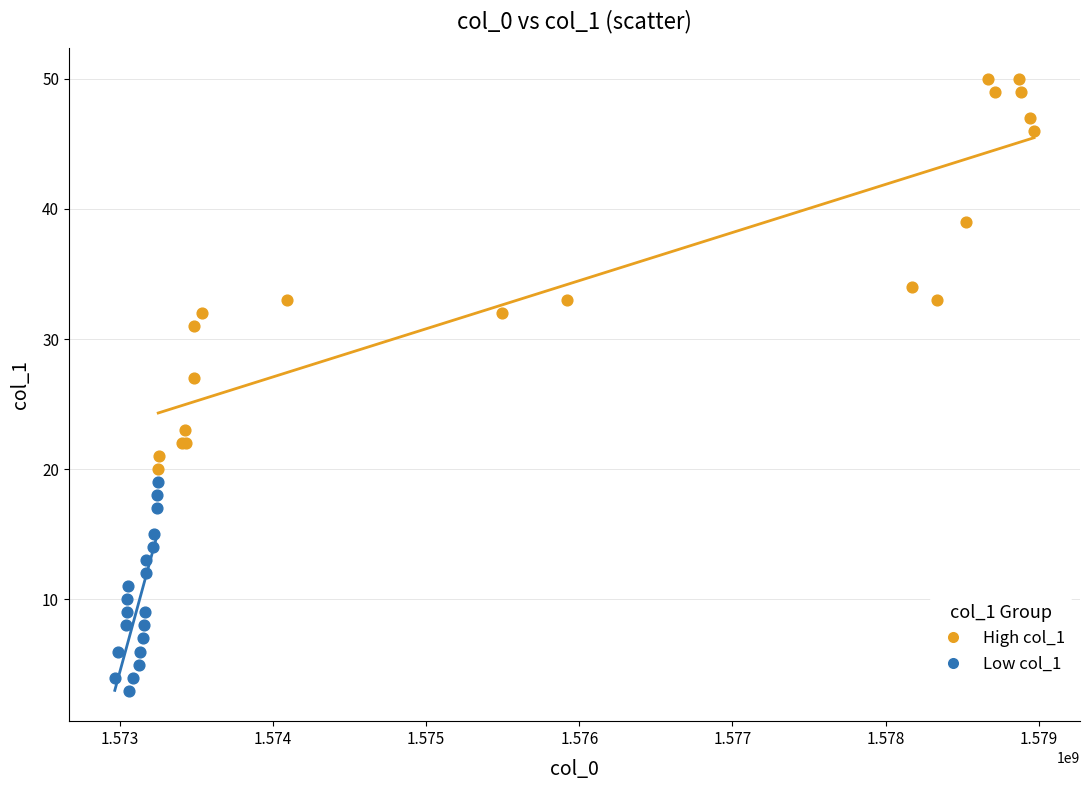

Which series reaches the minimum Y coordinate?

Low col_1